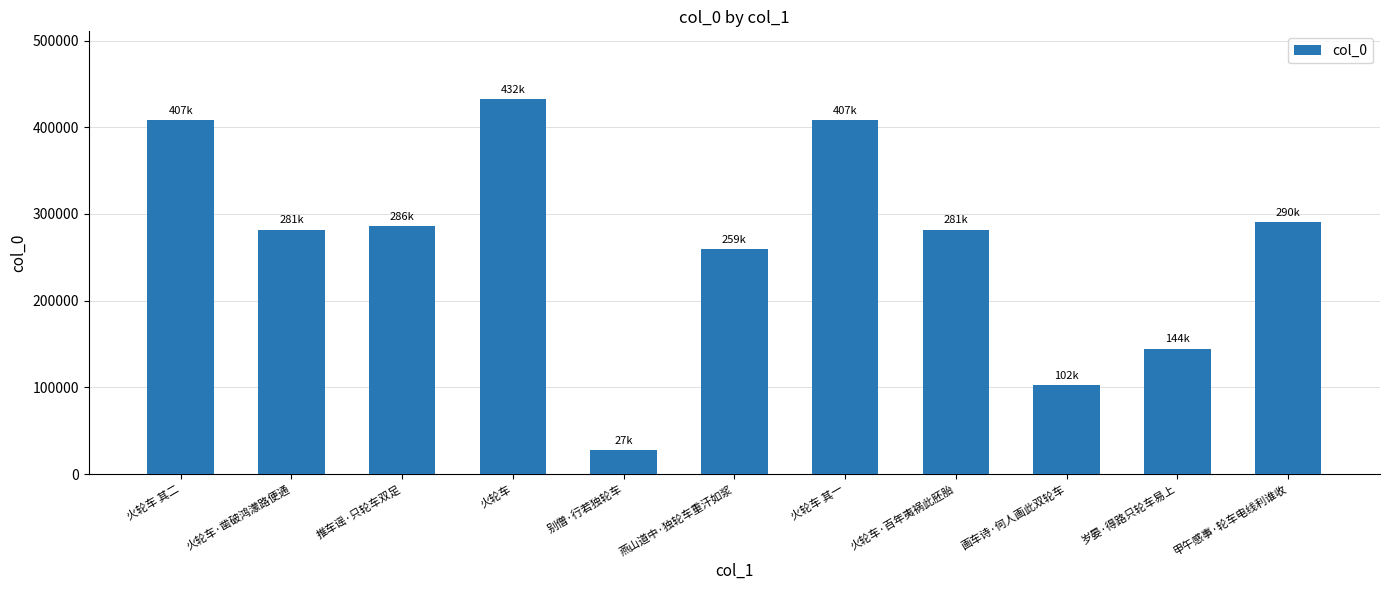

Where is the data nearest to the value 230033?

燕山道中·独轮车重汗如浆